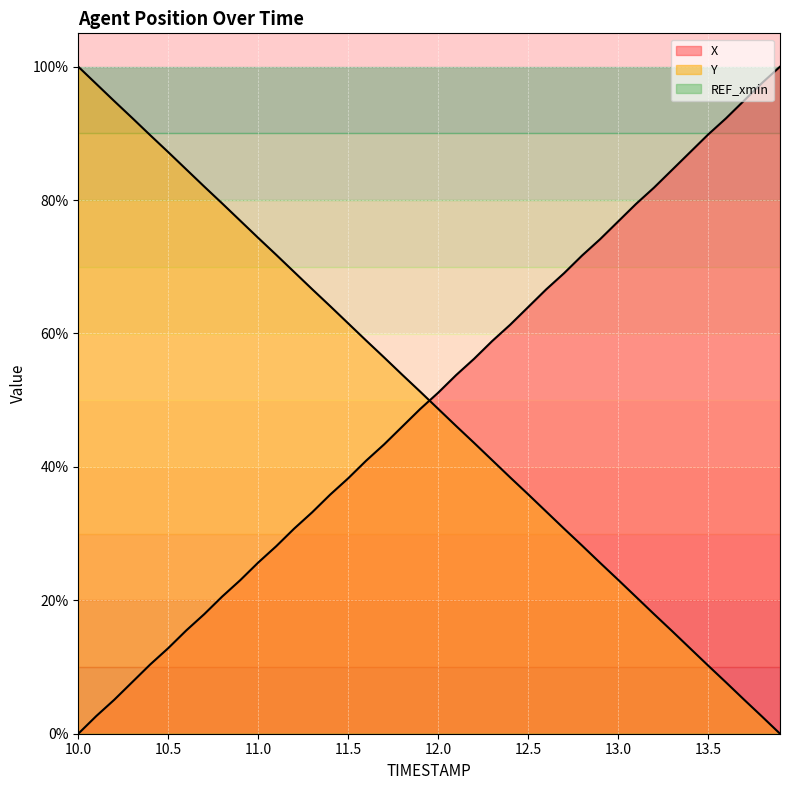

Which series changed the most between 13.6 and 13.8?

X